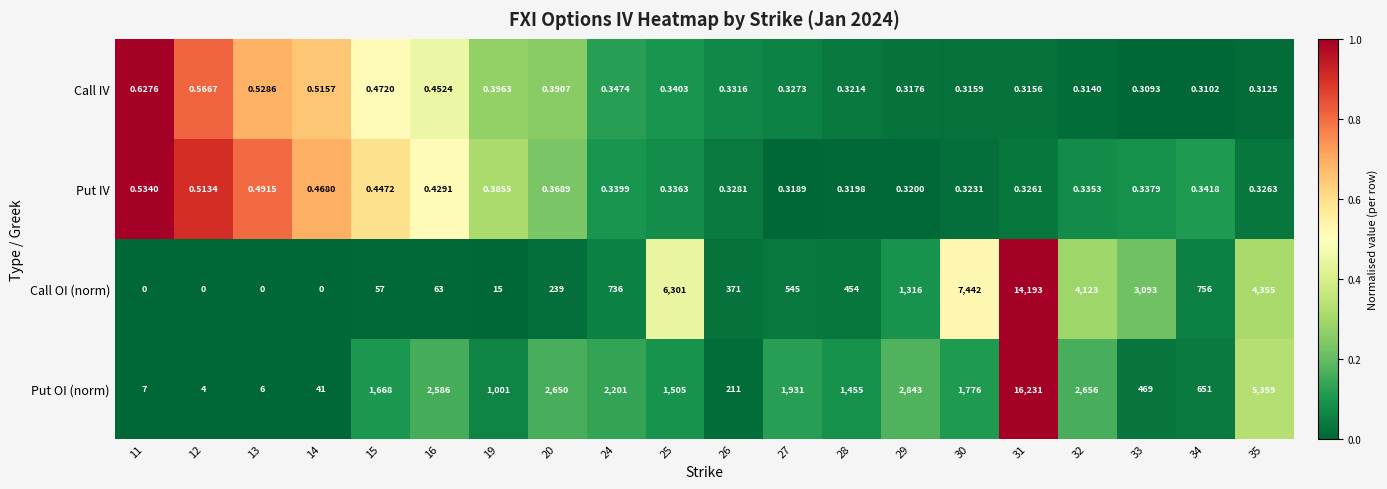

Which series has the widest spread of values?

Put OI (norm)